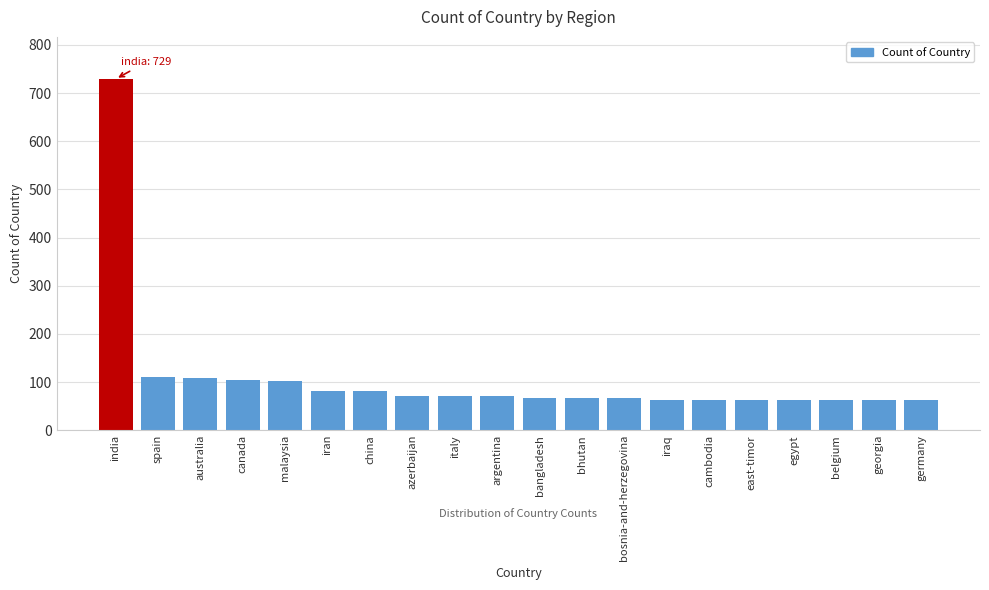

What is the greatest value displayed?

729